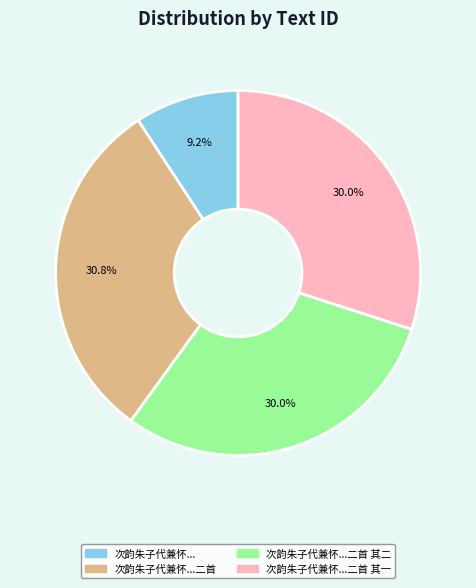

How many segments does this pie chart have?

4